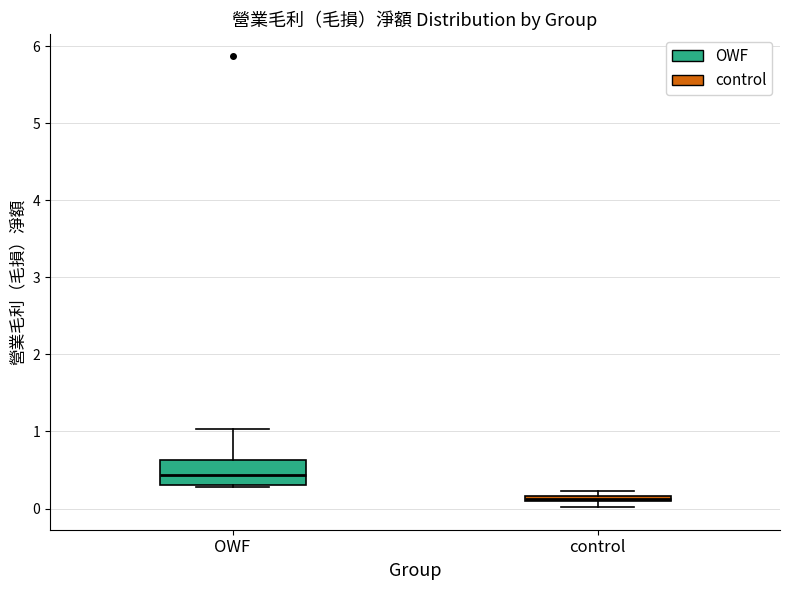

Which box's median line is the highest?

OWF